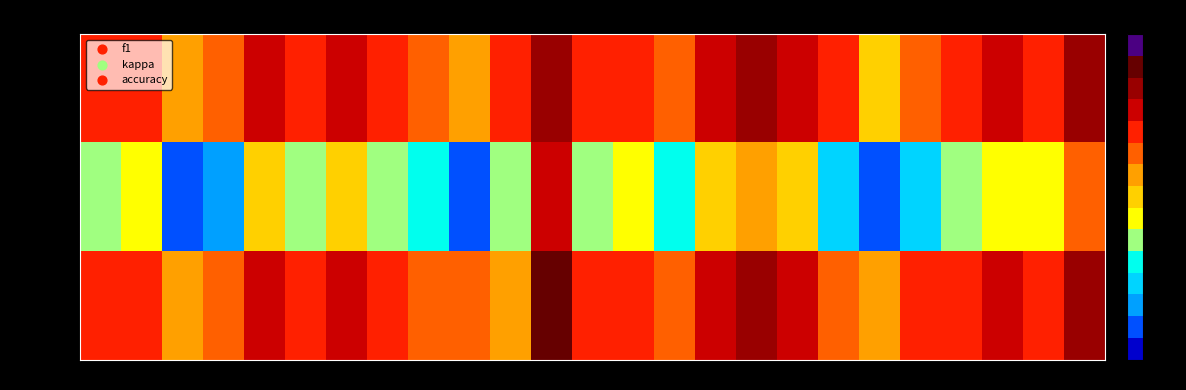

Which series has the largest total across all categories?

f1